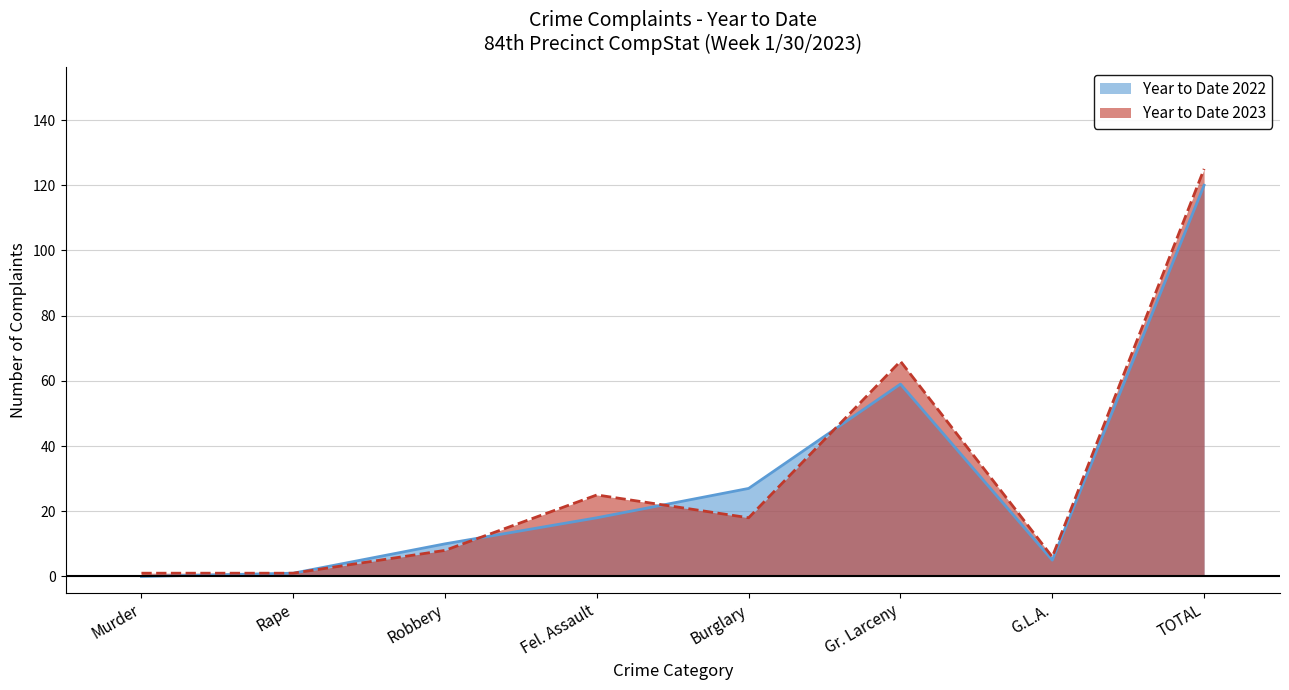

What position from the left is Fel. Assault?

4